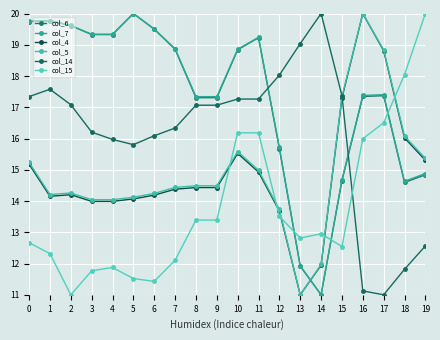

The value of col_6 at 6 is 25.7. True or false?

False